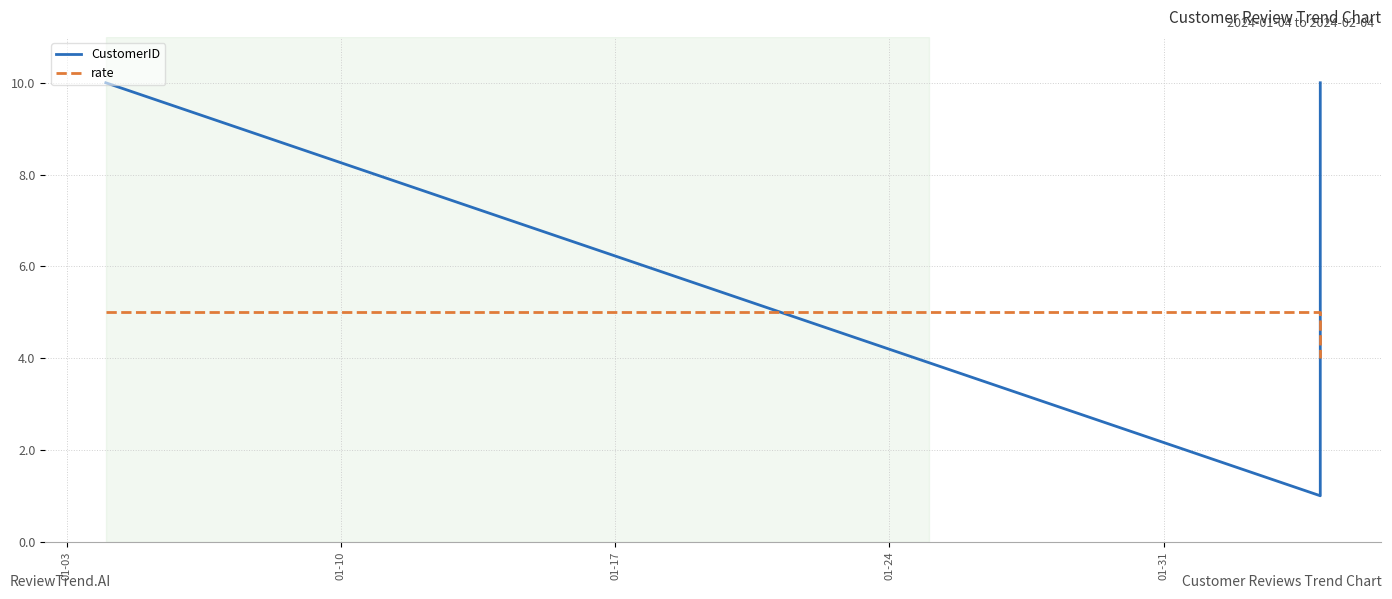

What is the spread (max minus min) of values at 01-03?

5